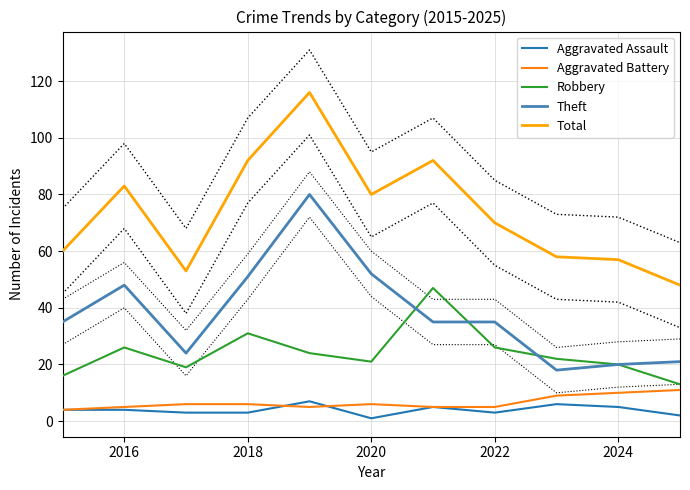

What is the maximum value shown in the chart?

116